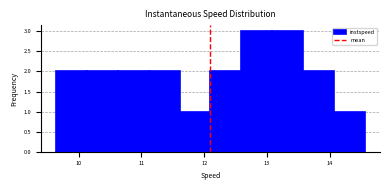

How tall is the bar that spans 11.6 to 12.1 on the x-axis? Neither the bar edges nor the heights are printed on the chart, so give them approximately, as read against the axes.

1